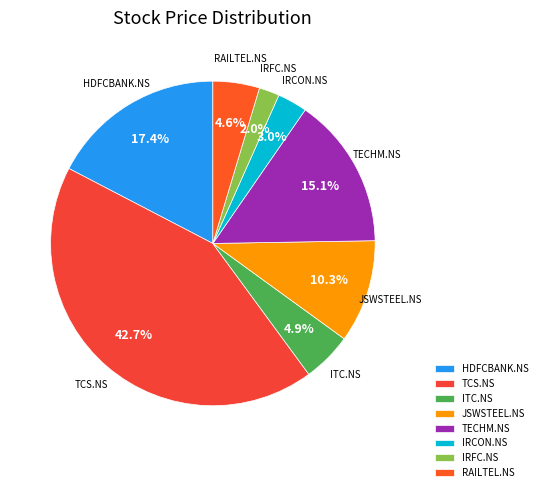

To the nearest percent, what portion does IRFC.NS represent?

2%